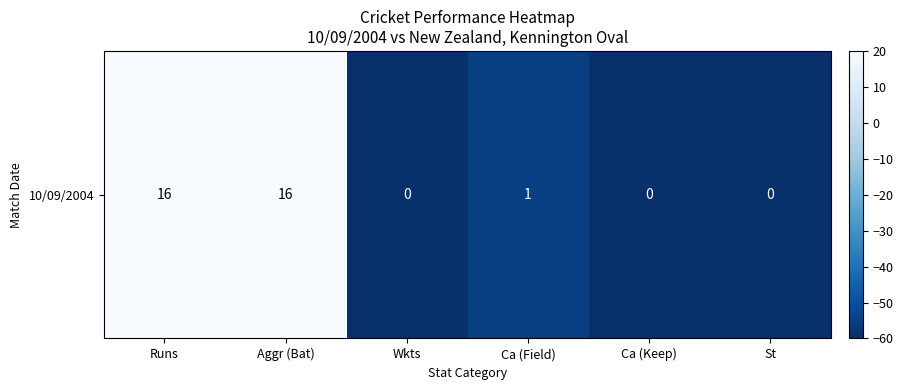

List the labels in order of value, largest first.

Runs, Aggr (Bat), Ca (Field), Wkts, Ca (Keep), St